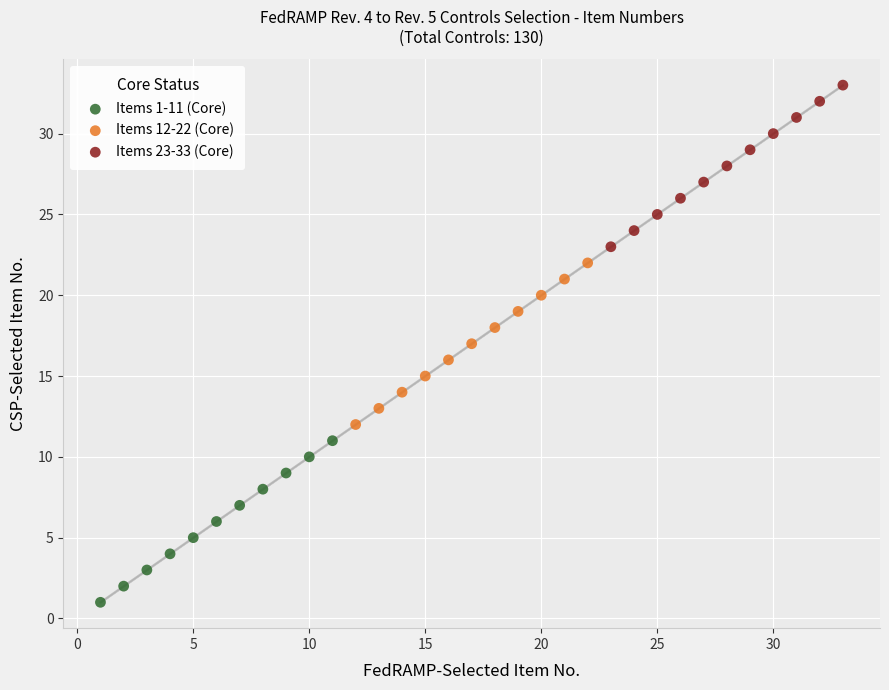

What are all the series names shown in the legend?

Items 1-11 (Core), Items 12-22 (Core), Items 23-33 (Core)